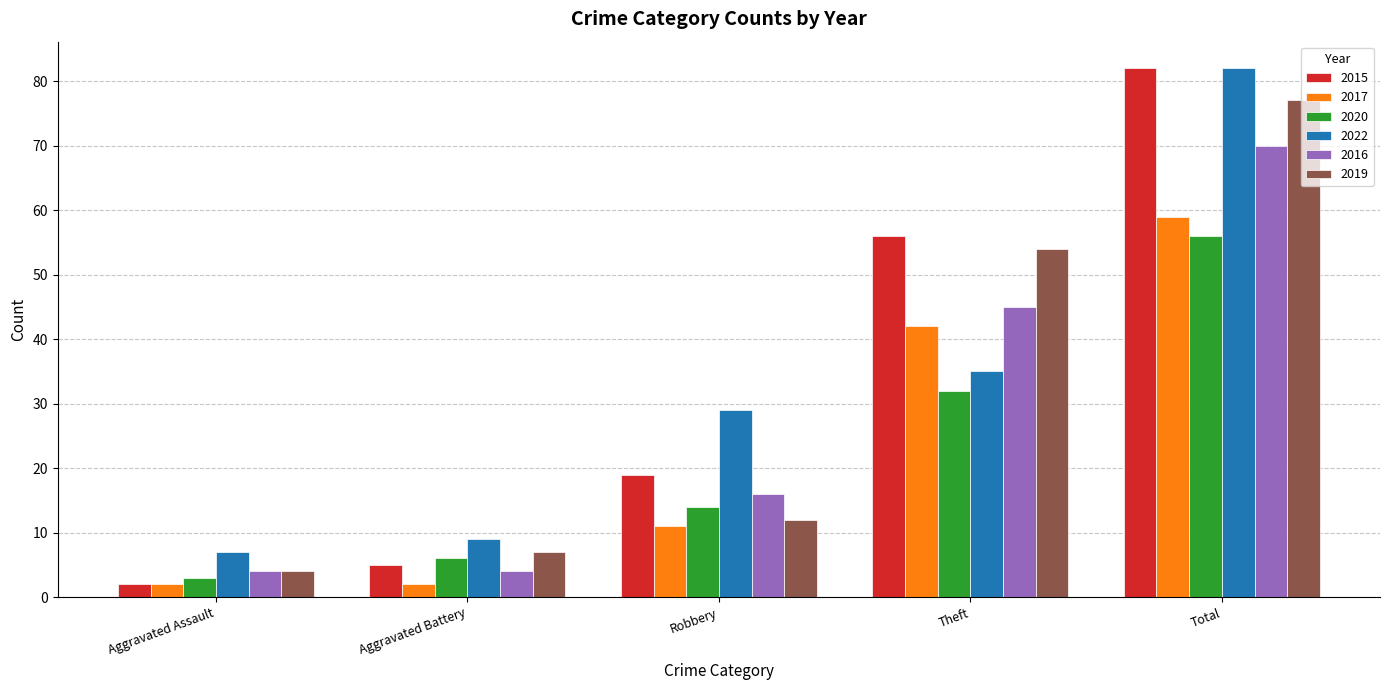

What are all the series names shown in the legend?

2015, 2017, 2020, 2022, 2016, 2019